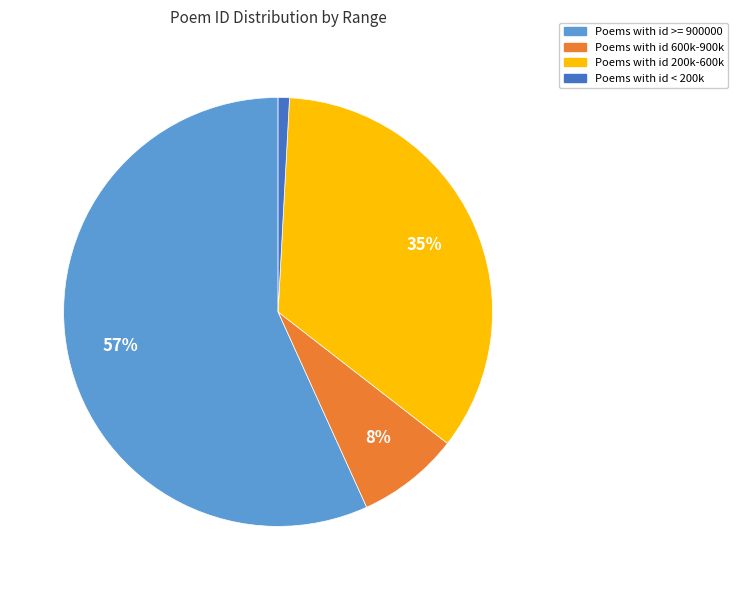

Is it true that Poems with id 600k-900k is 8% of the pie?

True